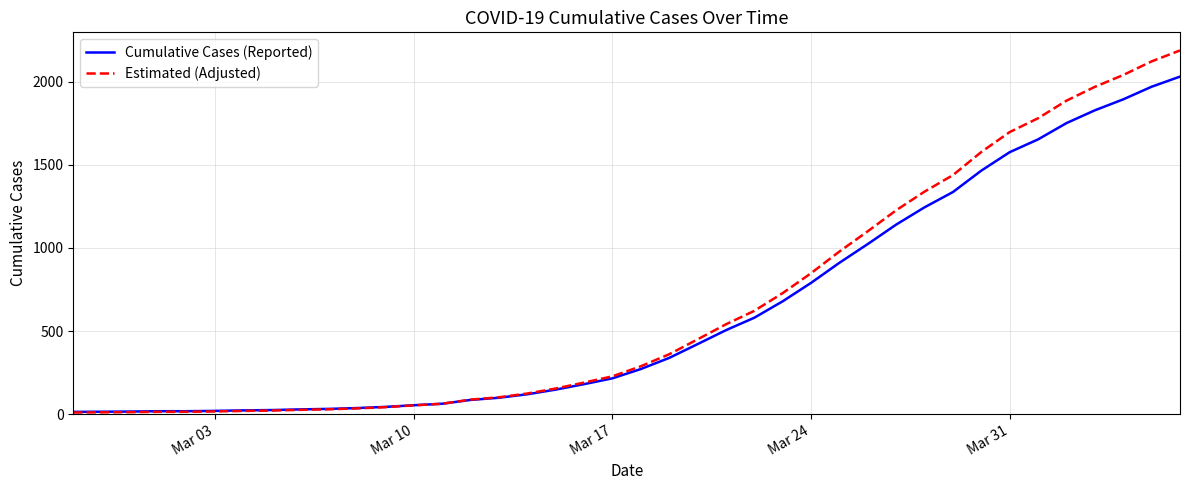

Rank the series by their maximum value, from lowest to highest.

Cumulative Cases (Reported), Estimated (Adjusted)